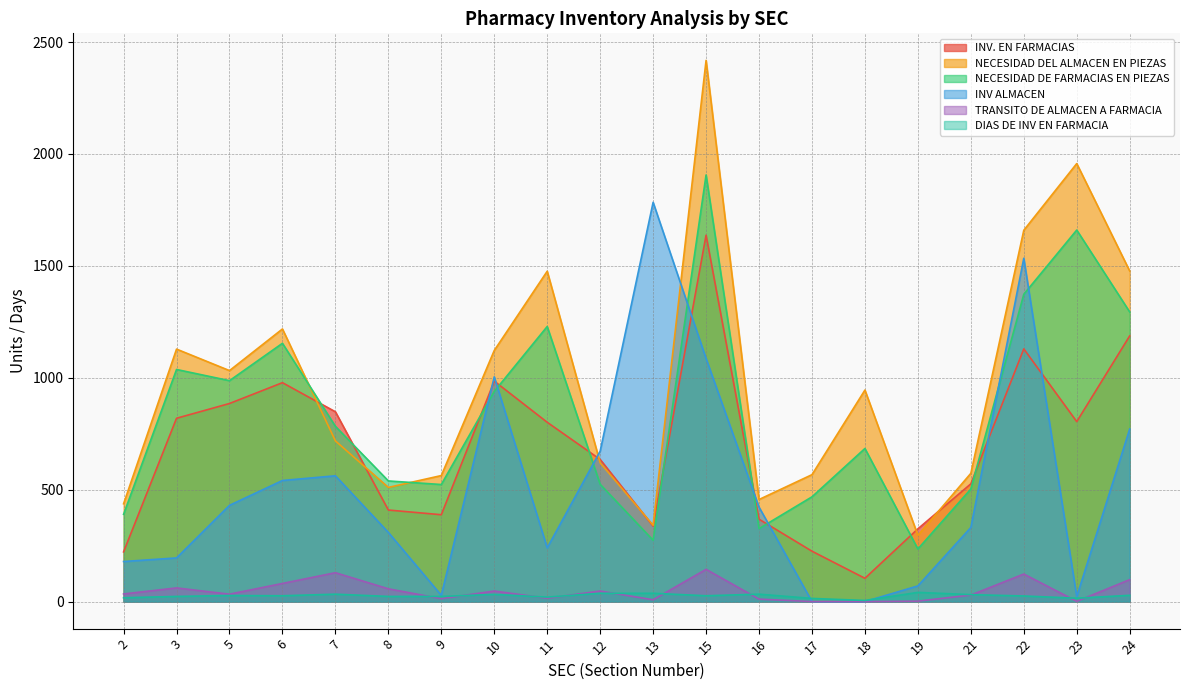

Does the chart have visible grid lines?

Yes